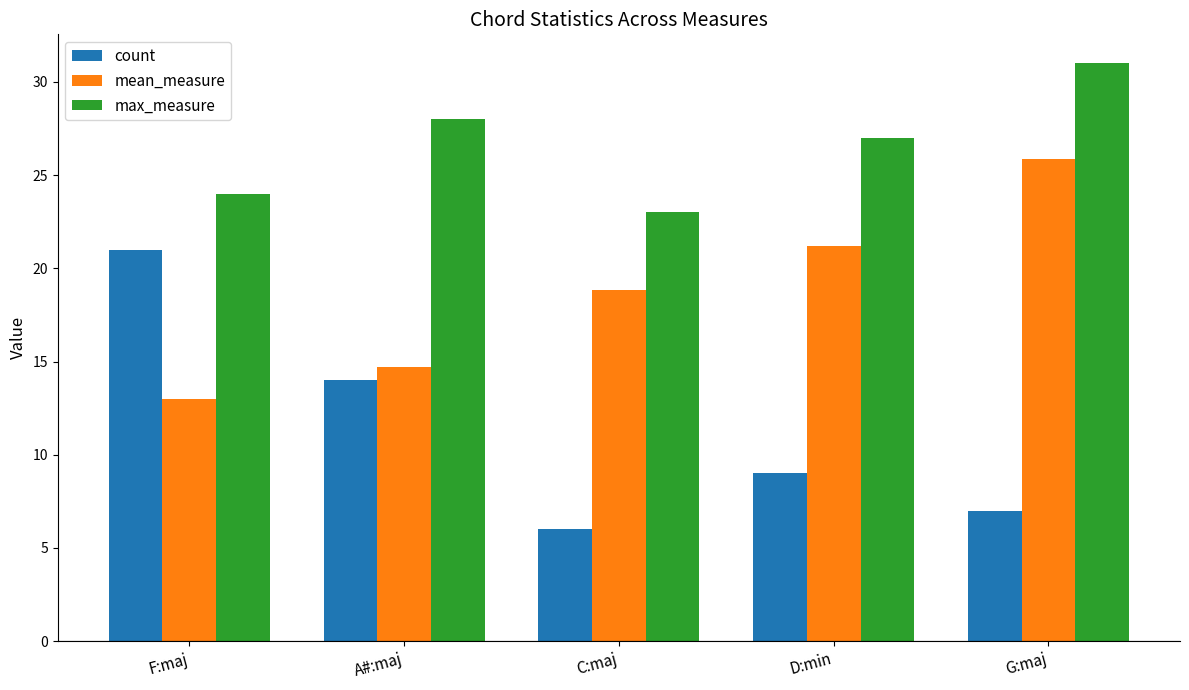

What is the approximate value of mean_measure at C:maj?

18.8